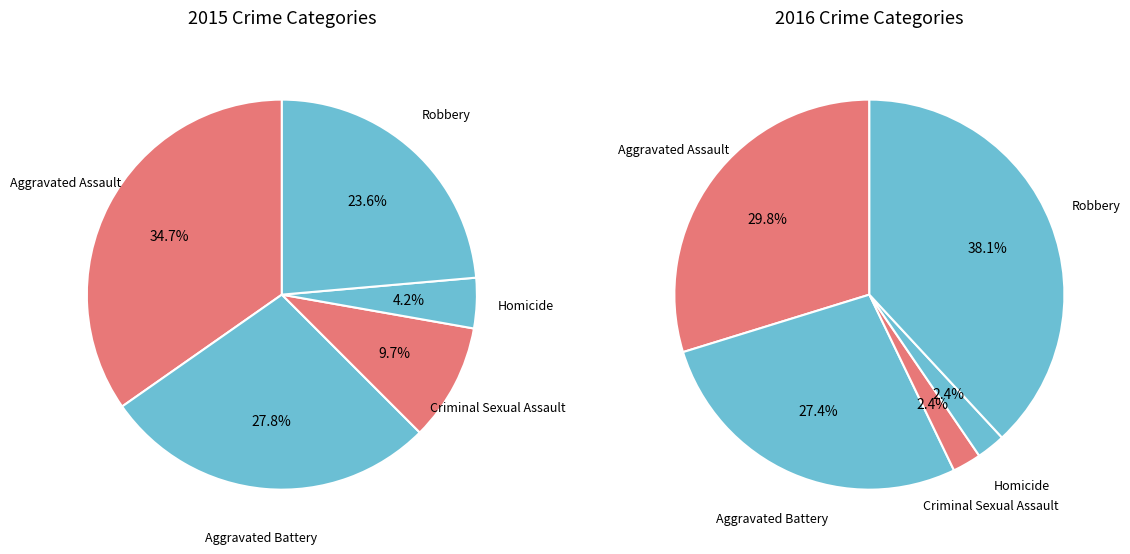

Which category has the smallest portion of the pie?

Homicide